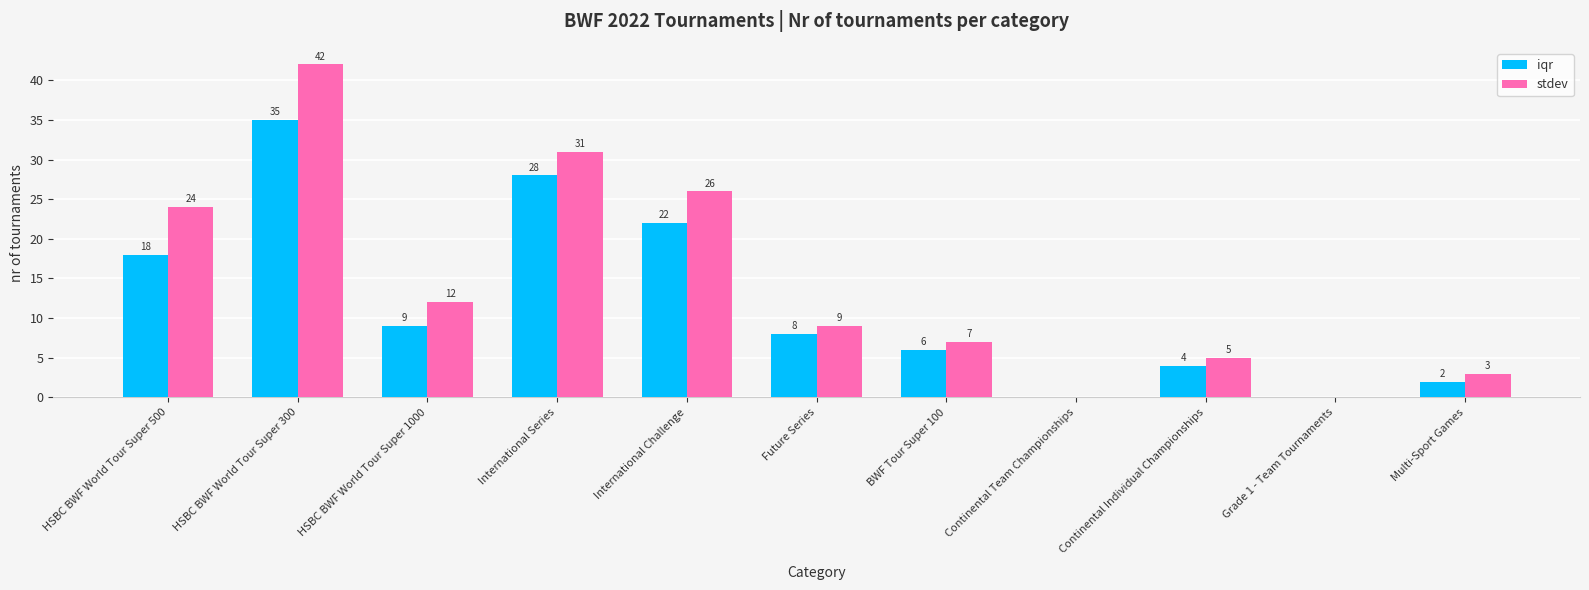

Is it true that stdev equals 0 at Continental Team Championships?

True